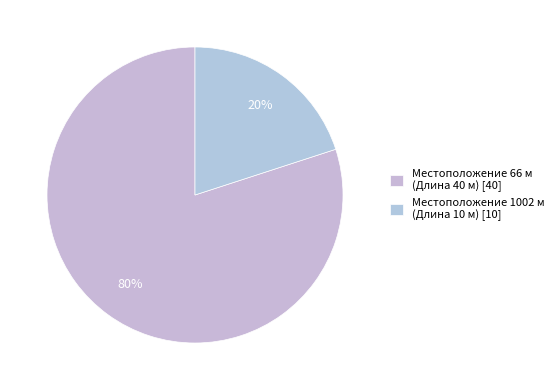

How many slices are in this pie chart?

2